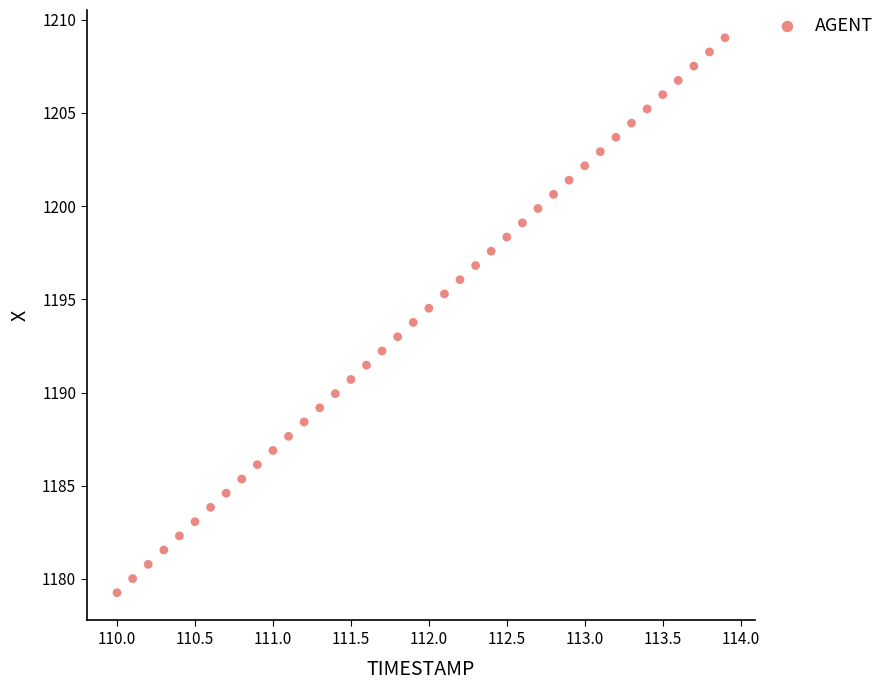

What is the range of X values (max minus min)?

3.9